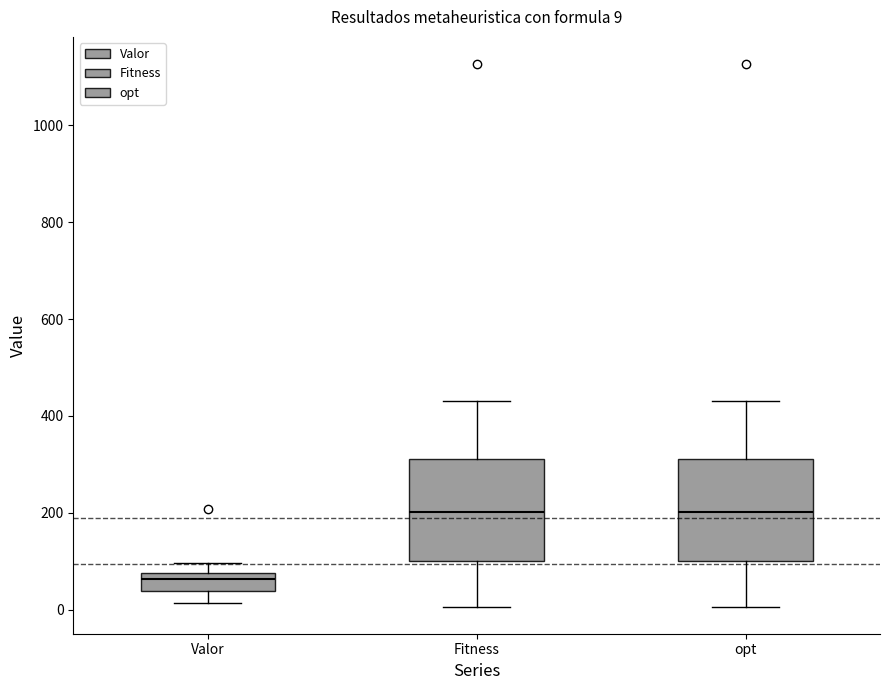

Which box's median line is the lowest?

Valor